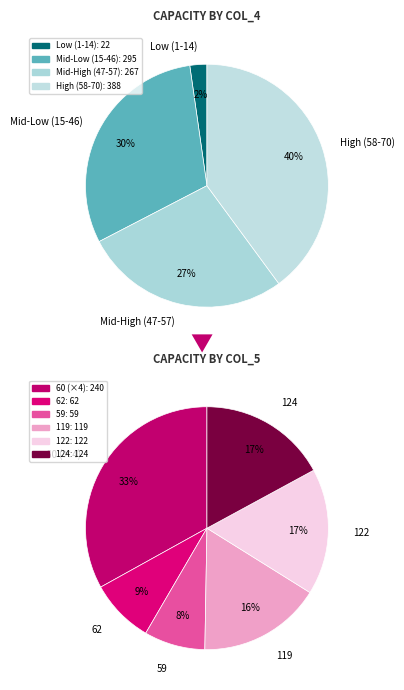

What is the ratio of the value at 65 to the value at 52?

1.2